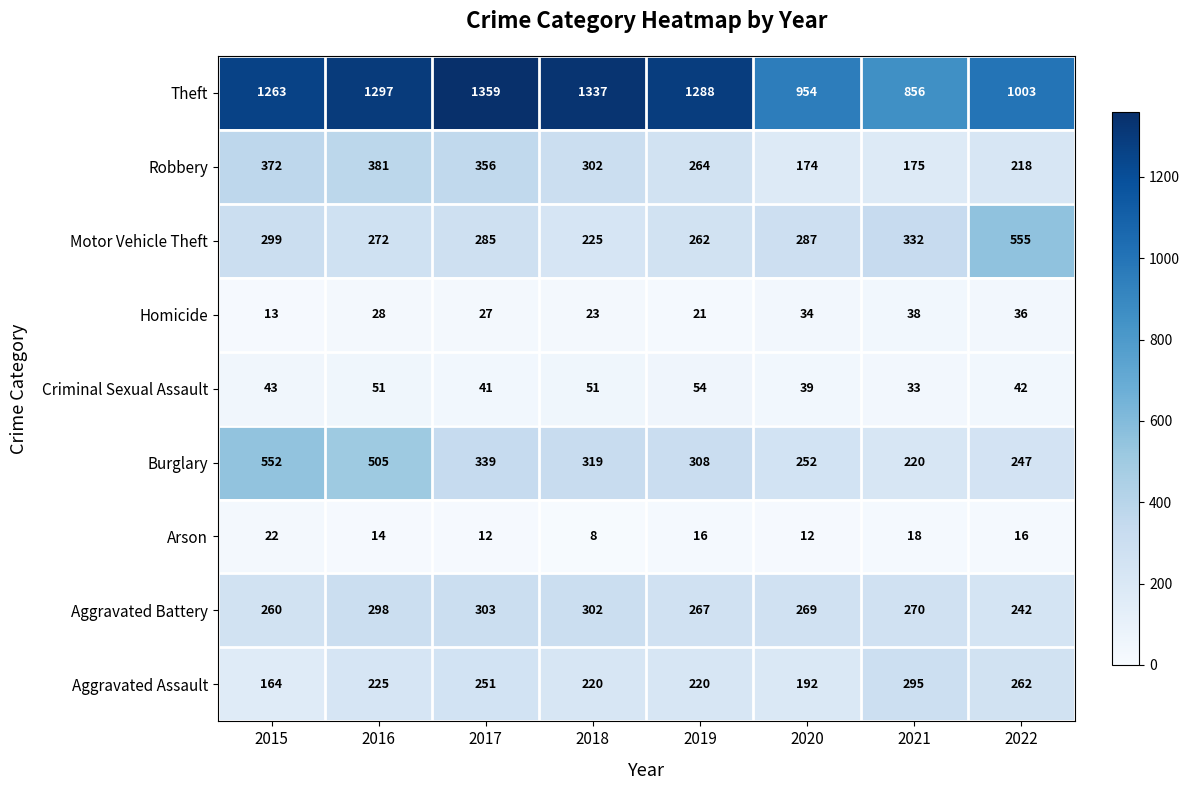

Which series has the largest total across all categories?

Theft